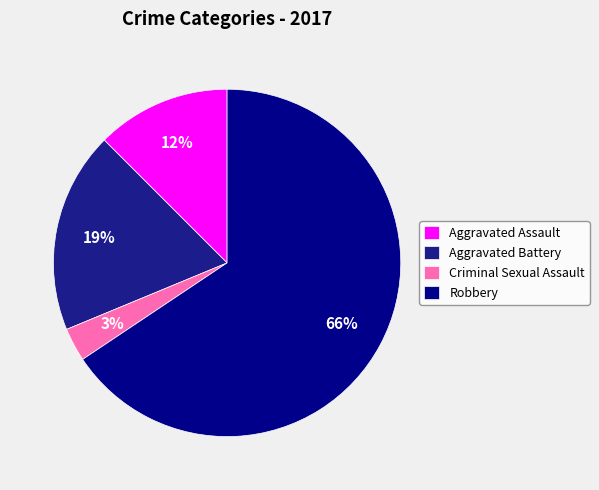

Does Robbery represent more than half of the total?

Yes